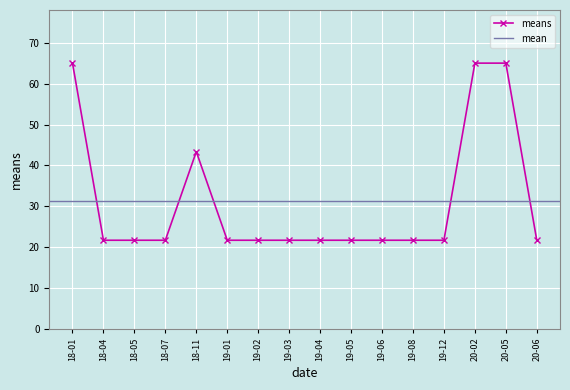

The value of means at 19-01 is 4.7. True or false?

False